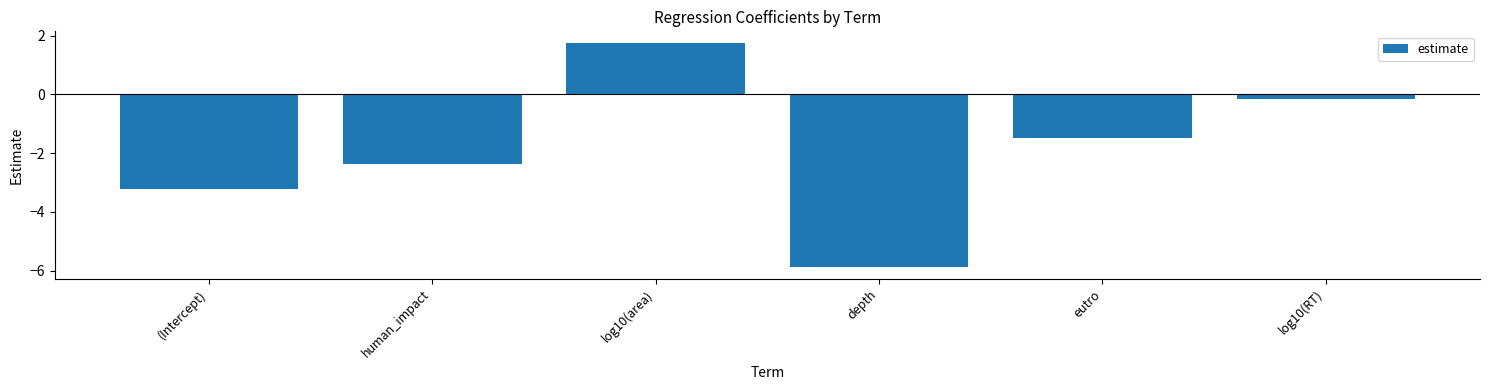

What is the minimum value shown in the chart?

-5.9